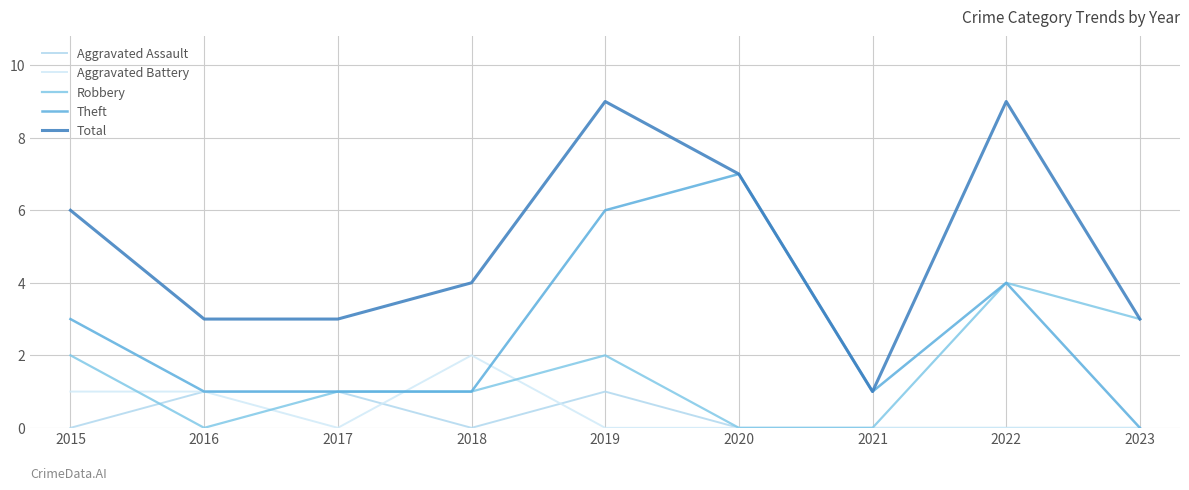

How many interior local valleys does the Aggravated Assault series have?

1